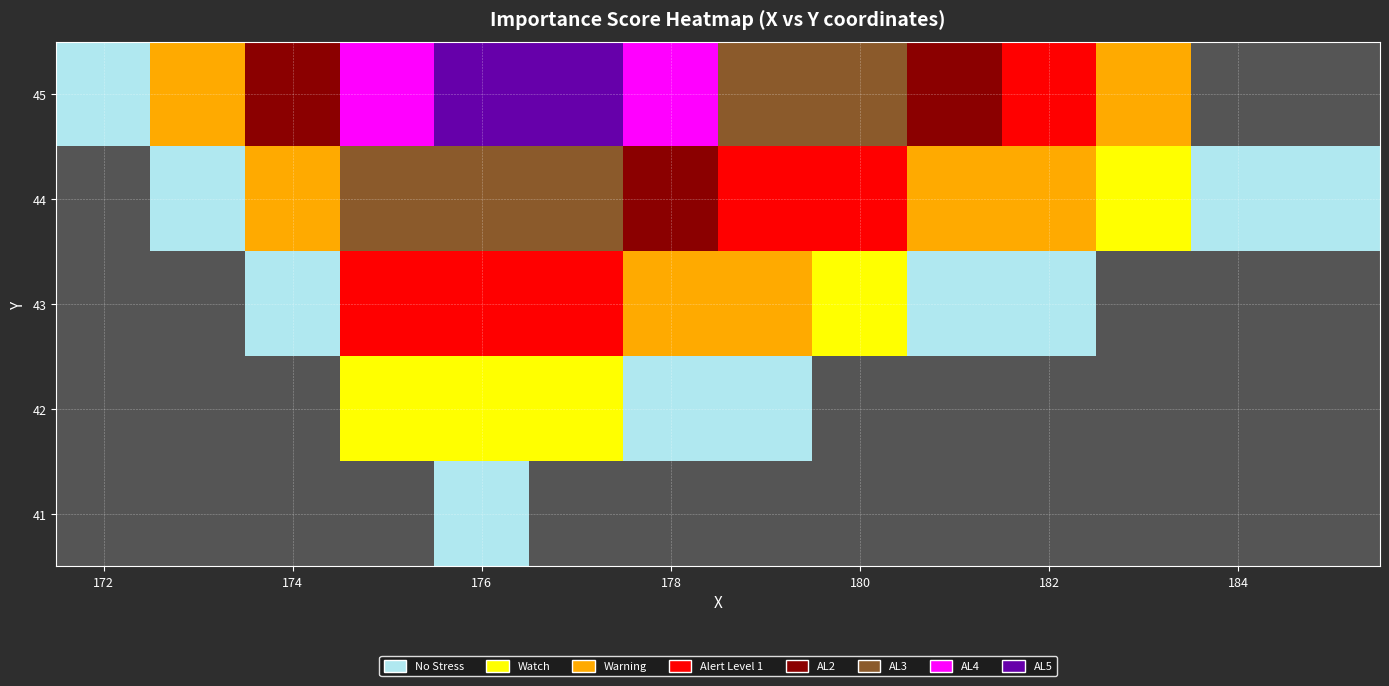

Is the value of 43 at 174 greater than the value of 44 at 176?

No